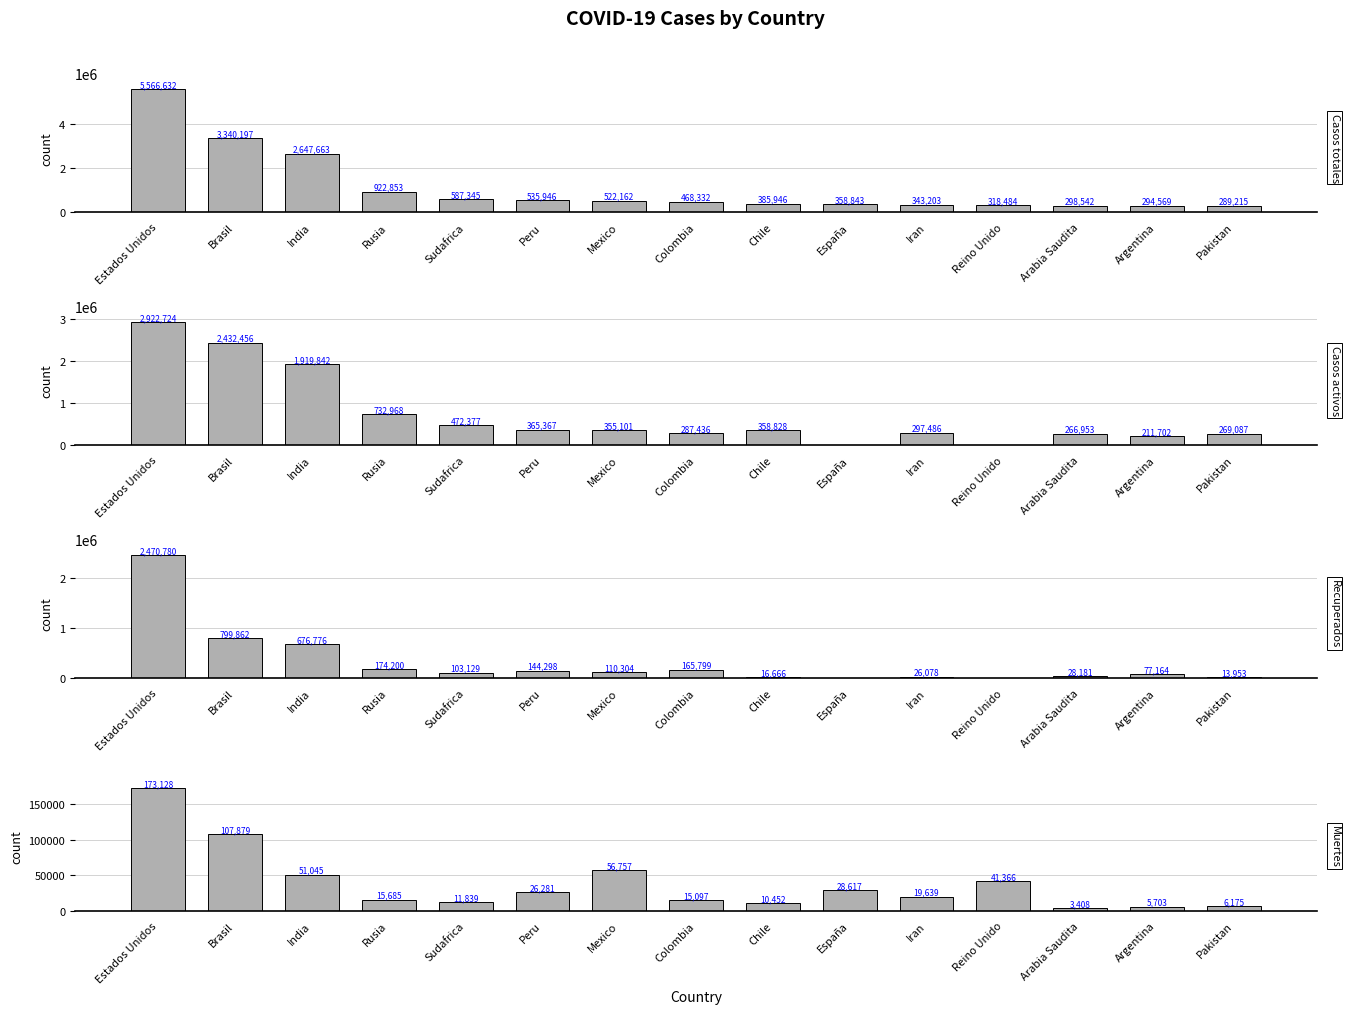

The Recuperados series shows 103129 at Sudafrica. True or false?

True